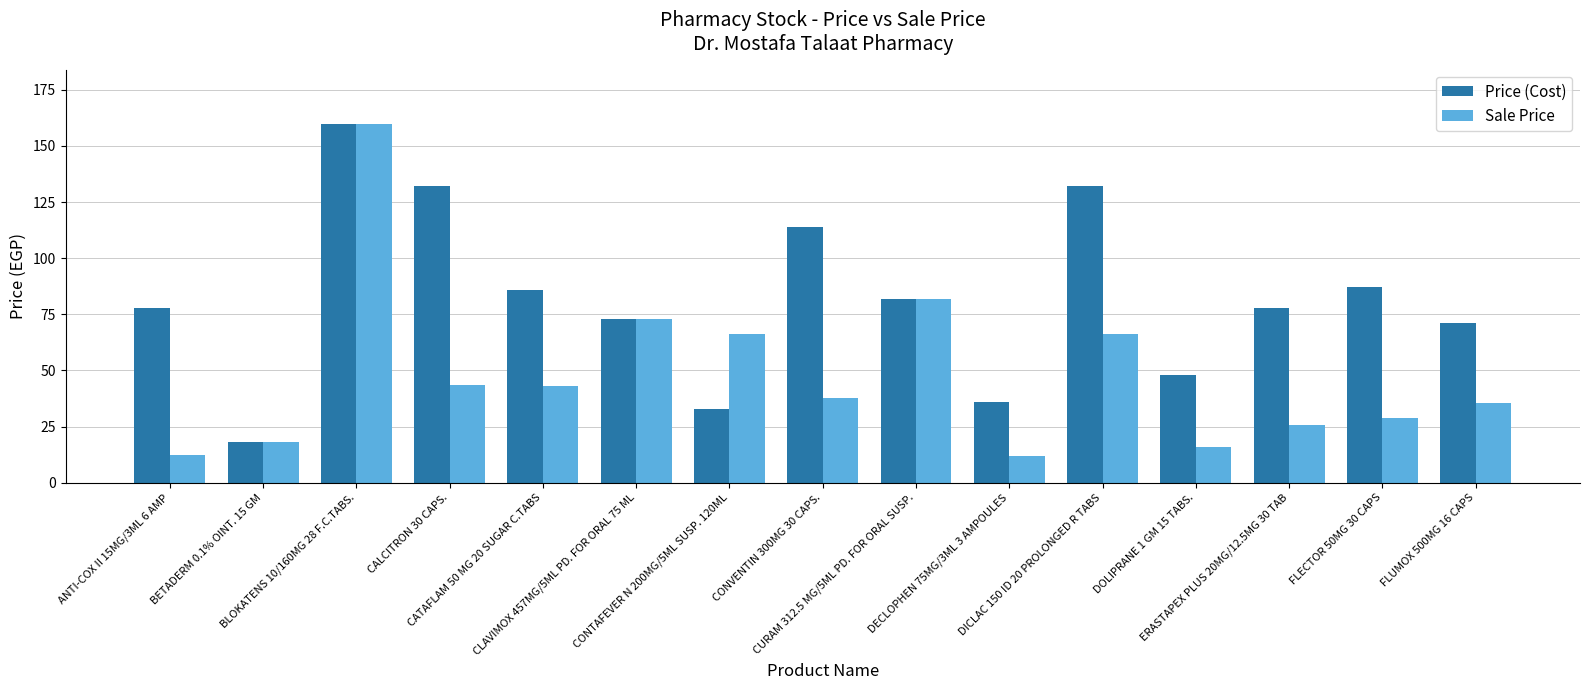

List the series in order of their overall mean, lowest first.

Sale Price, Price (Cost)